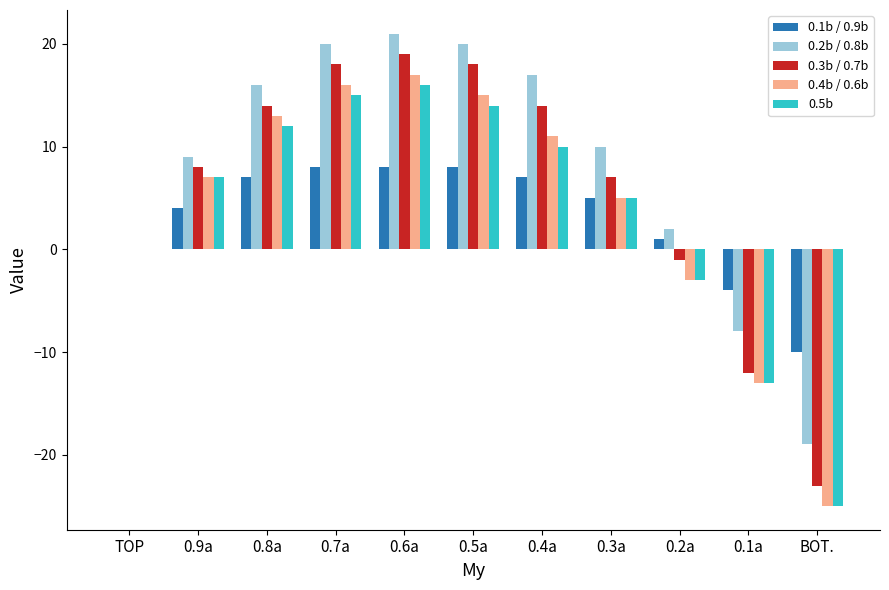

Count the number of data series in this chart.

5